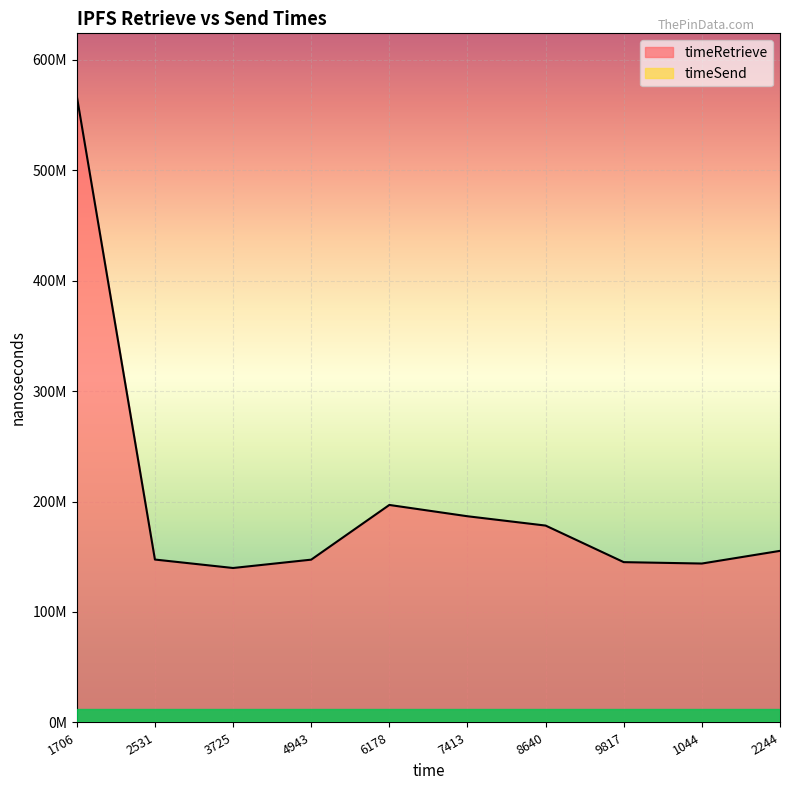

Reading left to right, transcribe all the data shown in this chart.

567075405	147473131	139821140	147370674	196890908	186662417	178220912	145121296	143863187	155329732